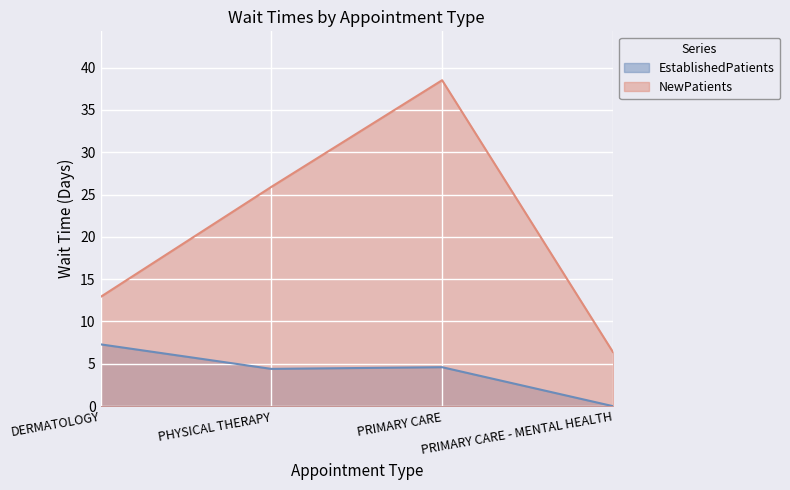

The value of NewPatients at PHYSICAL THERAPY is 17.1. True or false?

False